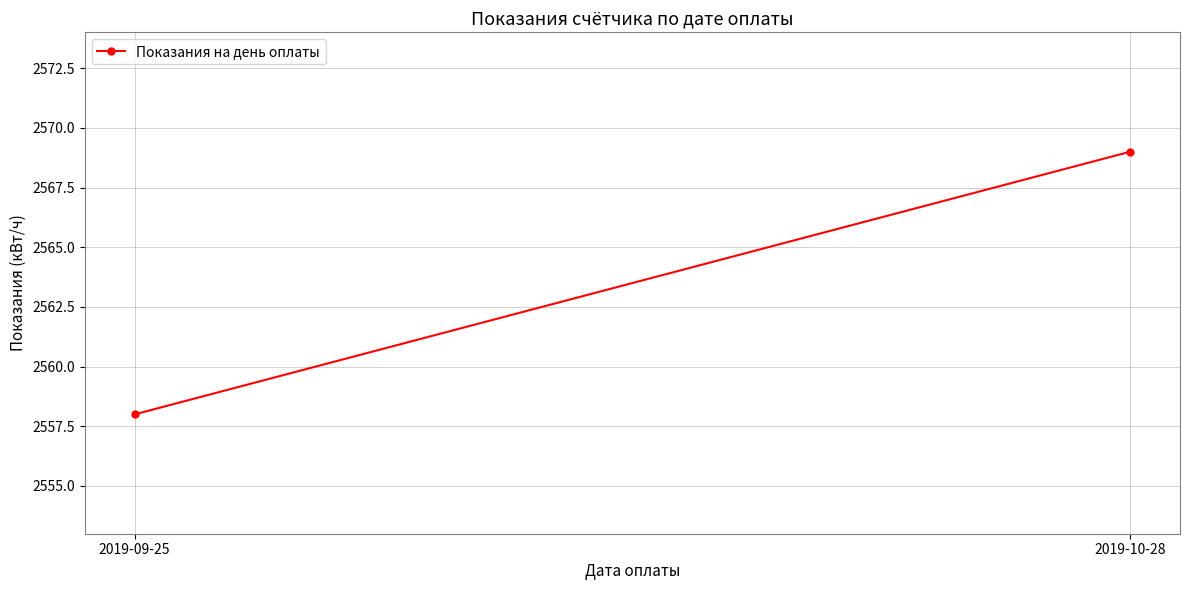

What is the difference between the maximum and minimum values?

11